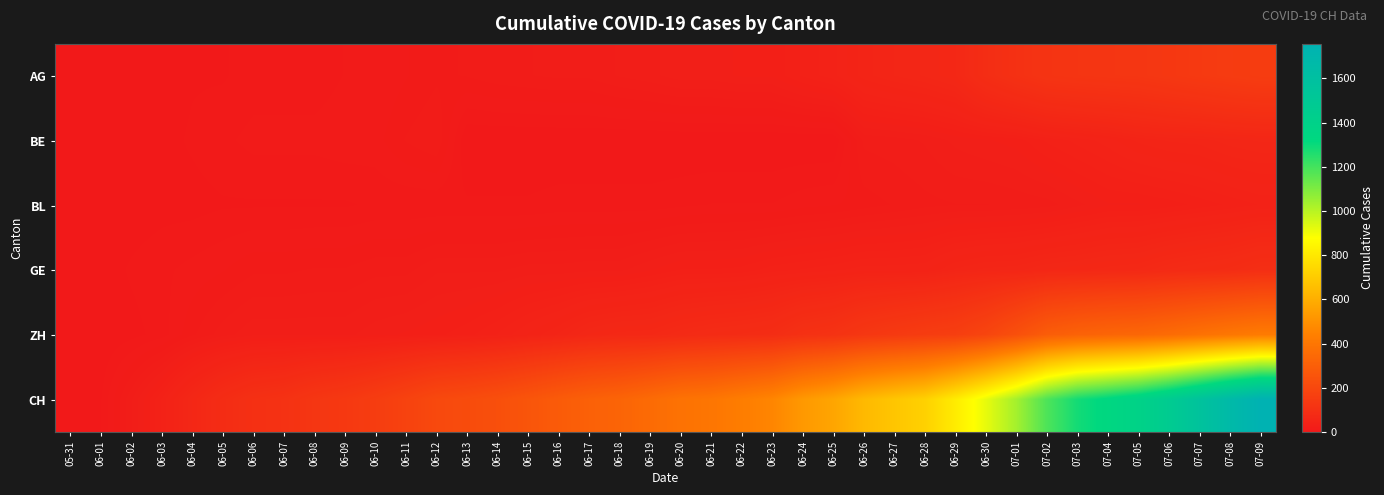

Rank the series at 06-02 from highest to lowest value.

CH, GE, ZH, BE, BL, AG